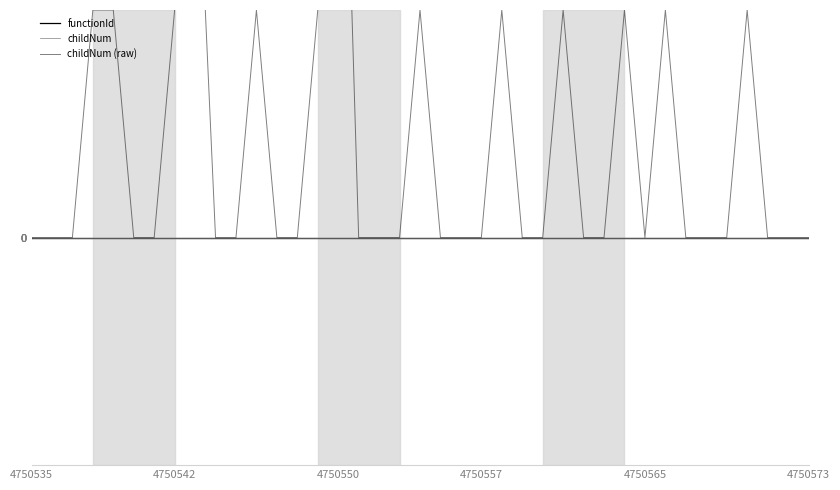

True or false: functionId has more than 1 points higher than both neighbors.

False